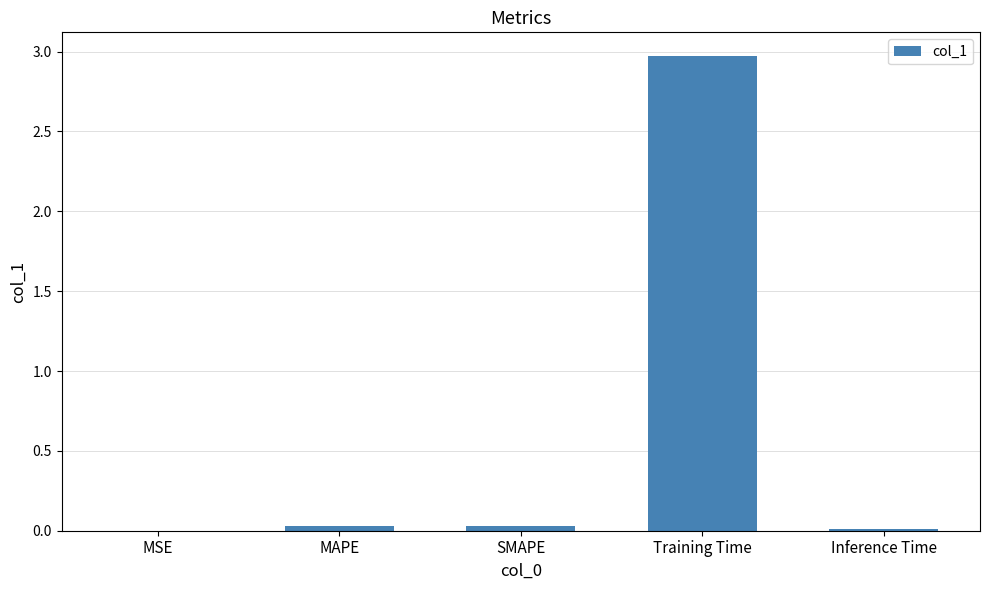

The value at Training Time is 4.9. True or false?

False